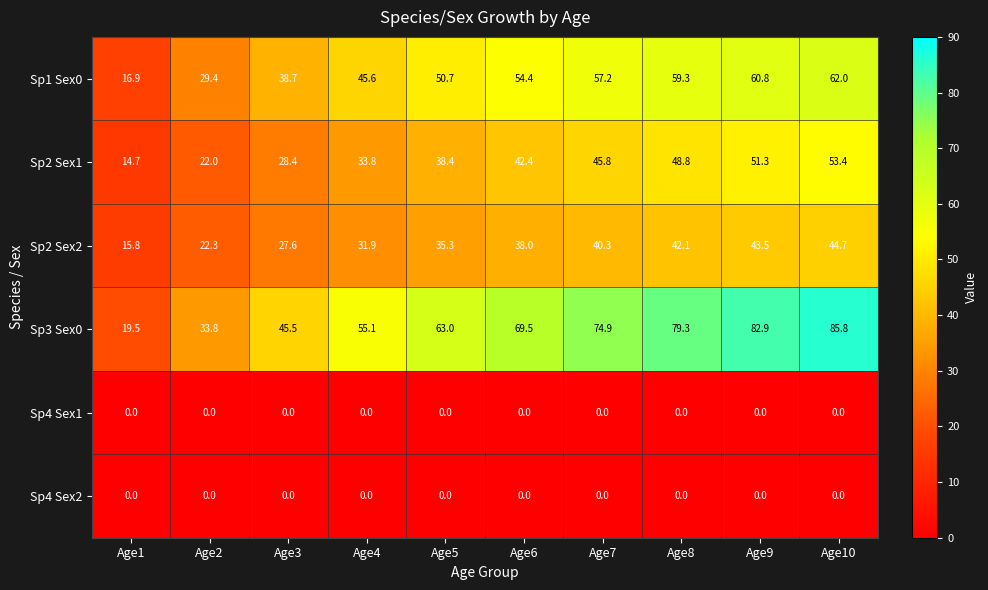

What is the difference between the maximum and minimum values in the Sp3 Sex0 series?

66.3